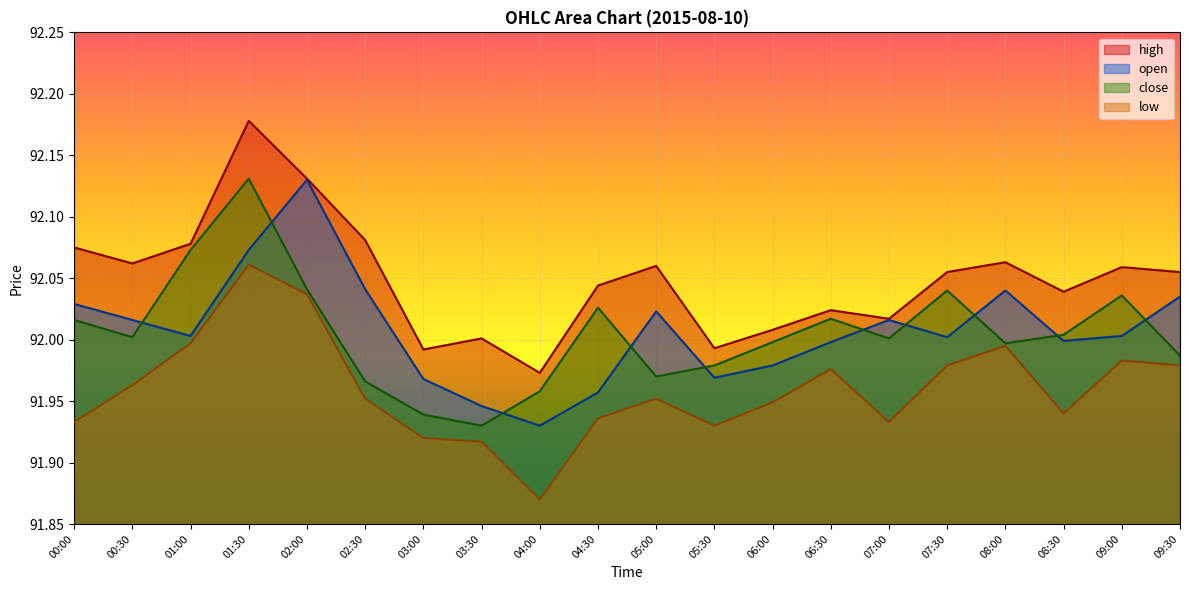

What value does the open series have at 04:00?

91.9